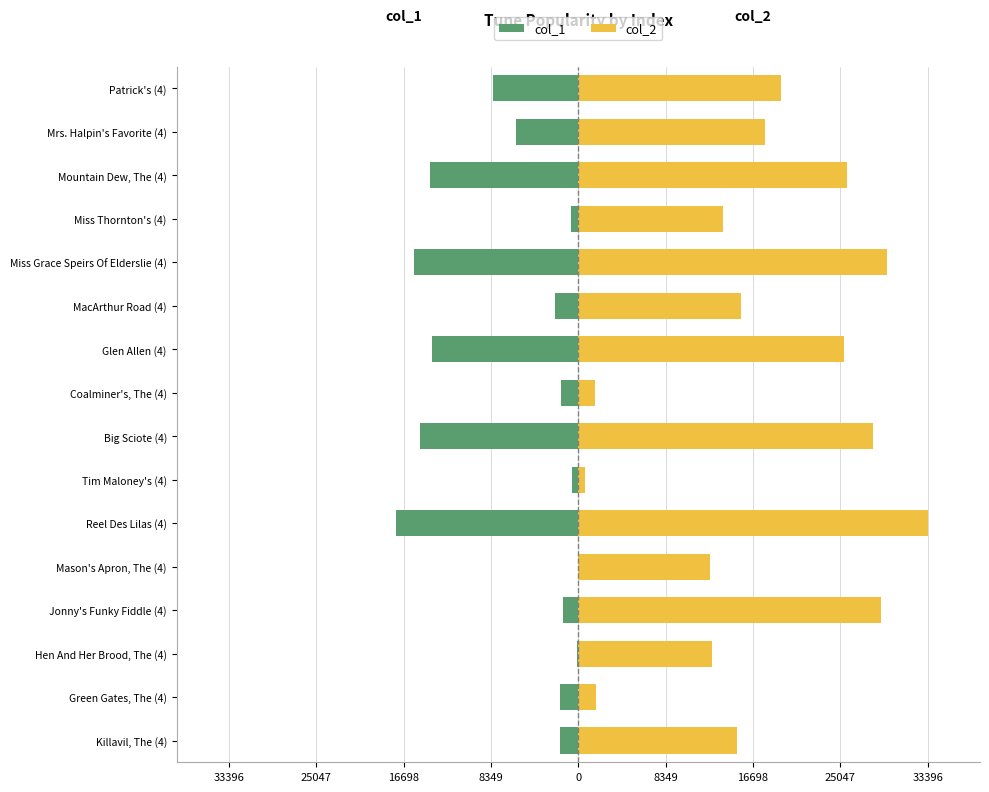

Rank the series at MacArthur Road (4) from lowest to highest value.

col_1, col_2